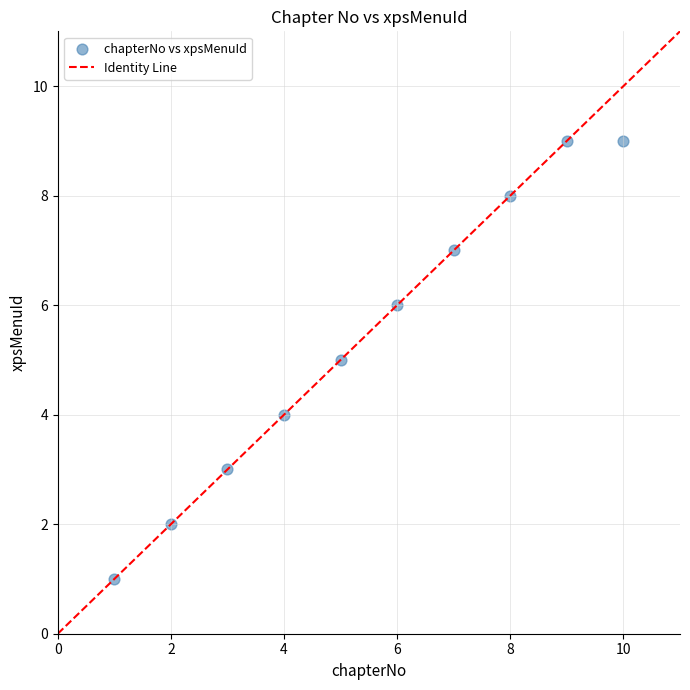

What is the average Y value?

5